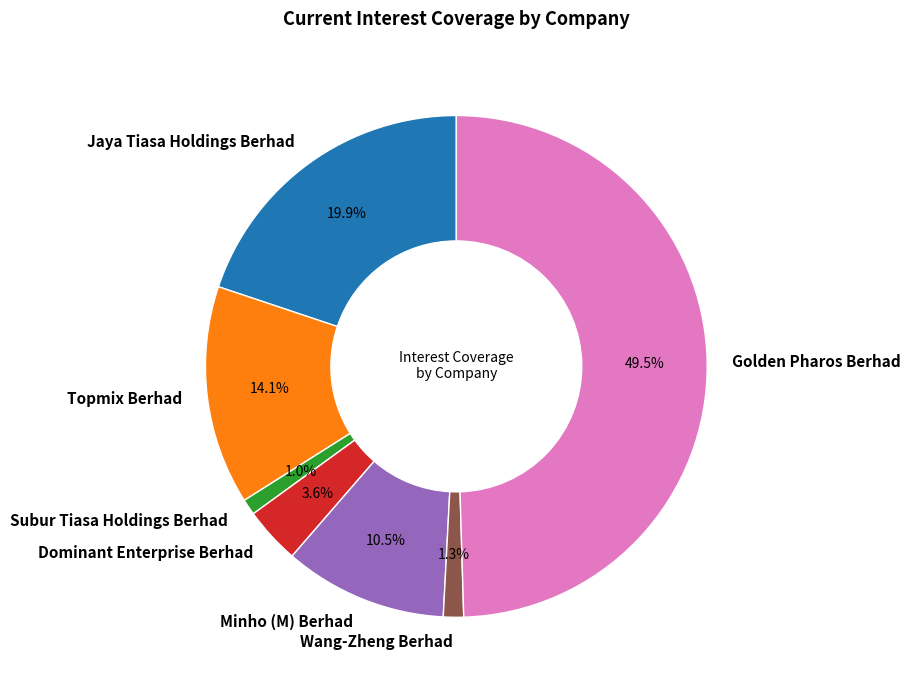

What is the ratio of the value at Golden Pharos Berhad to the value at Minho (M) Berhad?

4.7